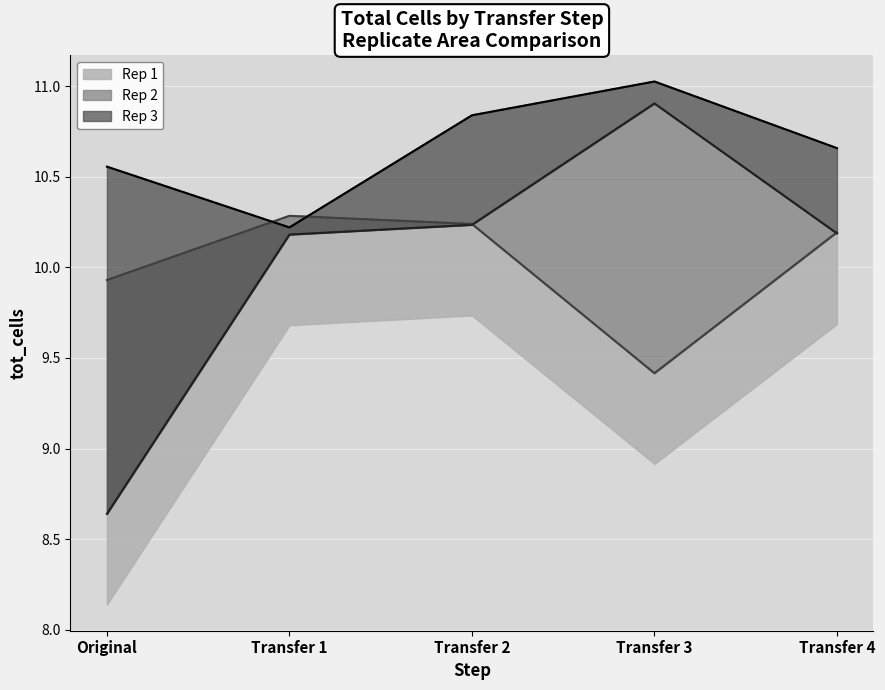

How many interior local valleys does the Rep 3 series have?

1